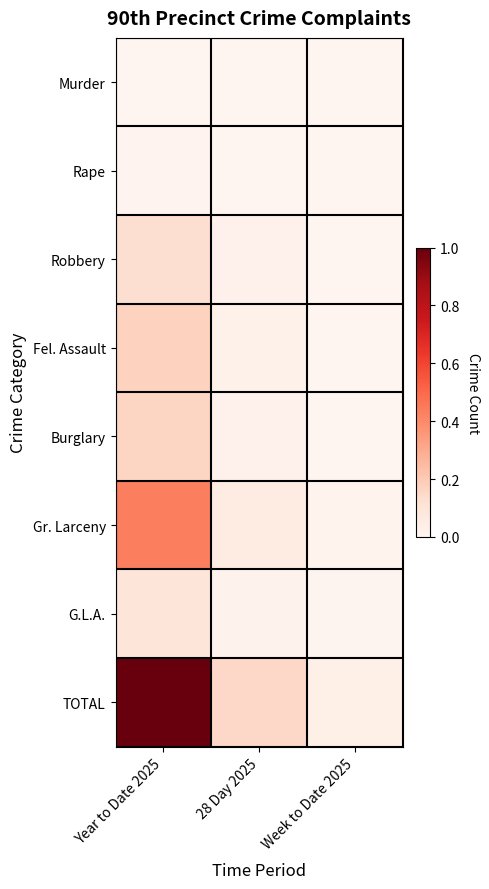

Which series has the largest total across all categories?

TOTAL